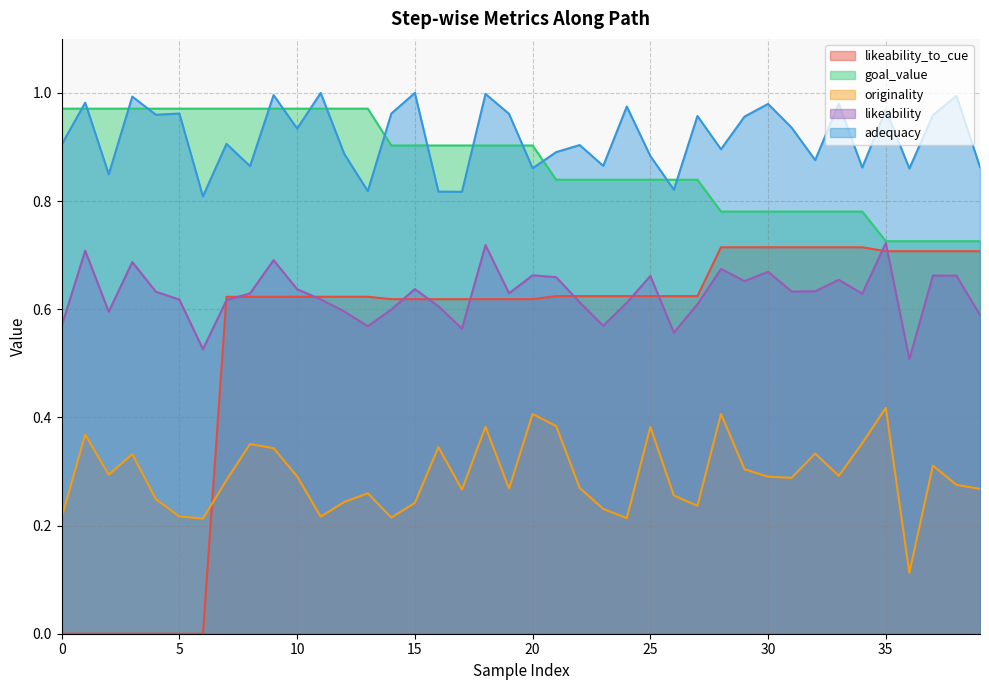

Which series has the largest total across all categories?

adequacy